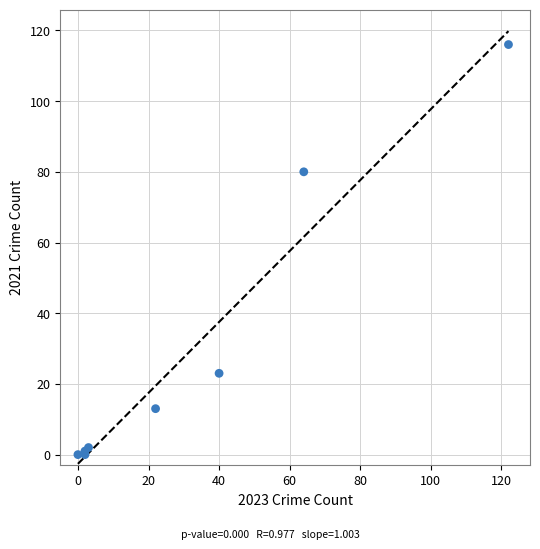

What Y value in the scatter plot is closest to 58?

80